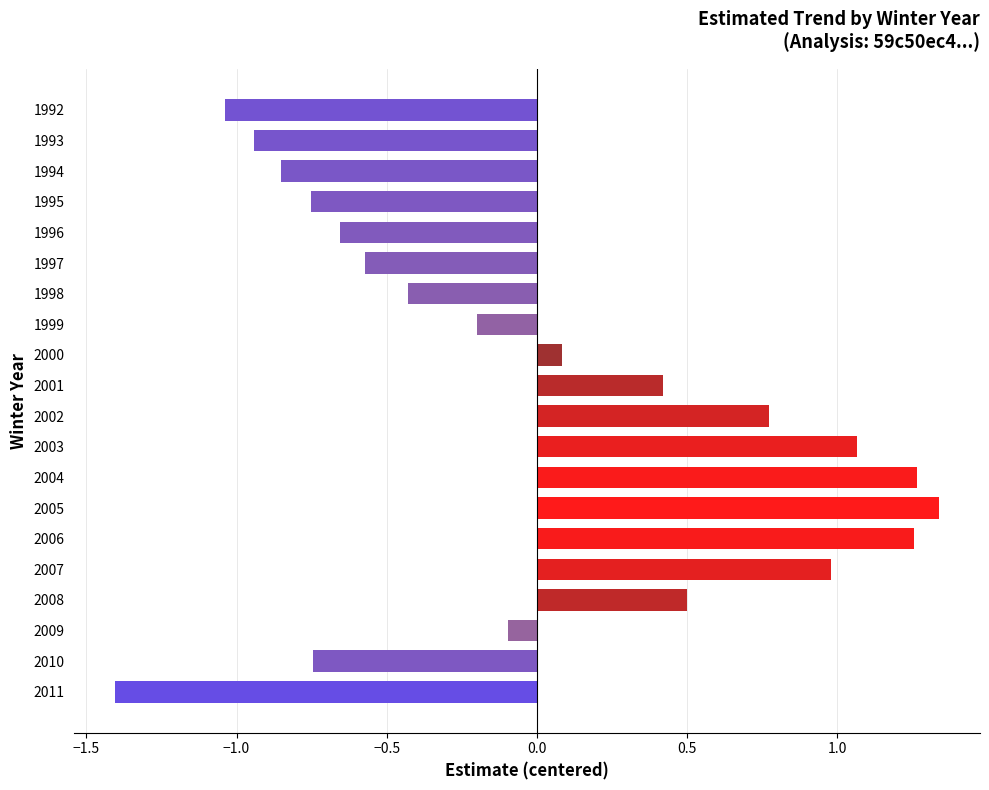

Between 2010 and 2003, which is larger?

2003